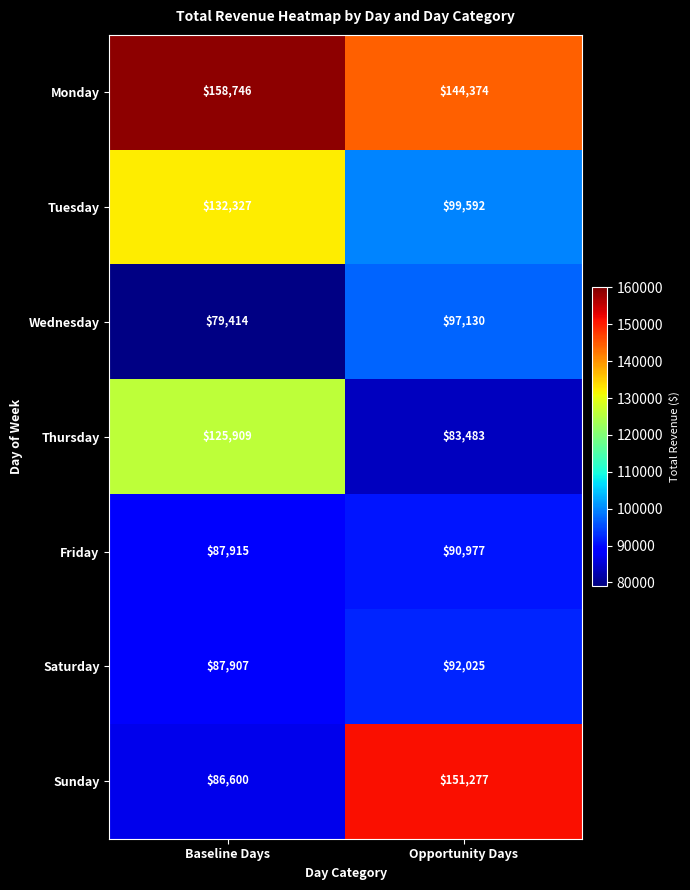

What is the sum of the Thursday values at Baseline Days and Opportunity Days?

209392